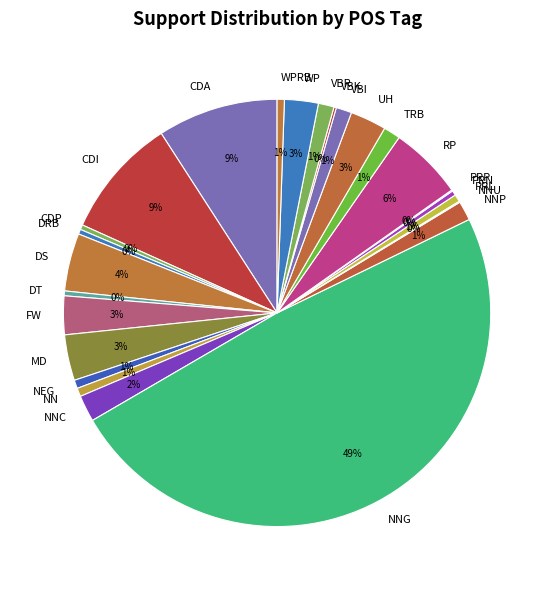

Is it true that NNP is 1% of the pie?

True